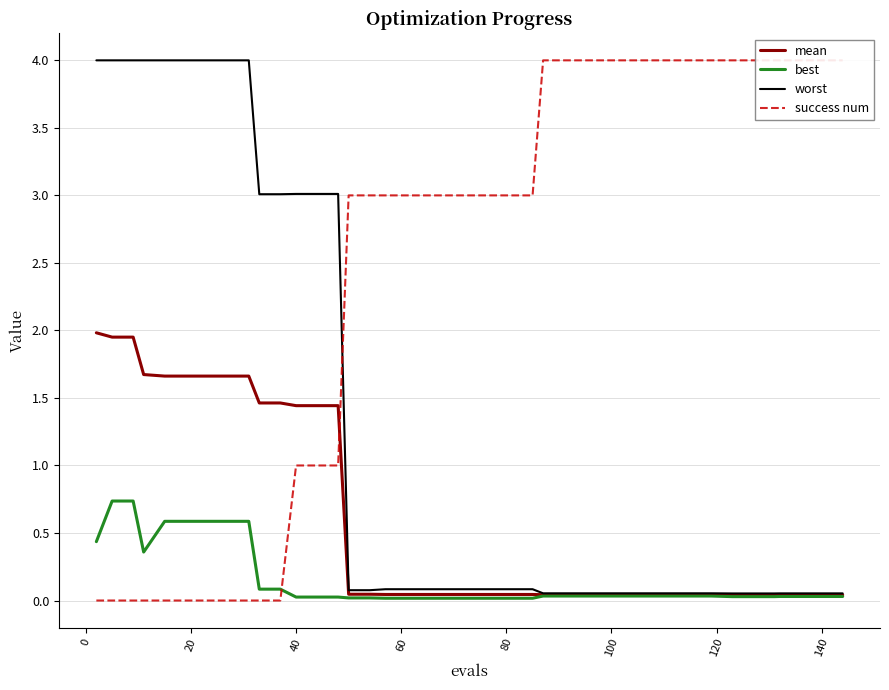

True or false: mean has more than 1 points higher than both neighbors.

False